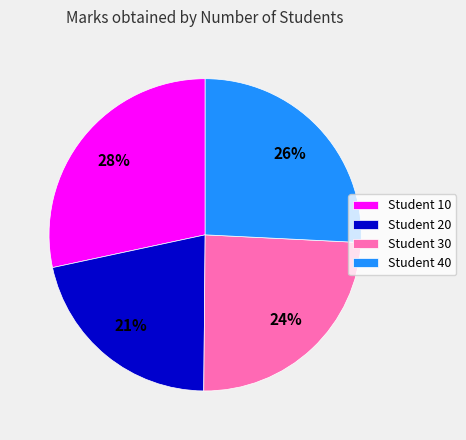

Does any single category account for the majority?

No